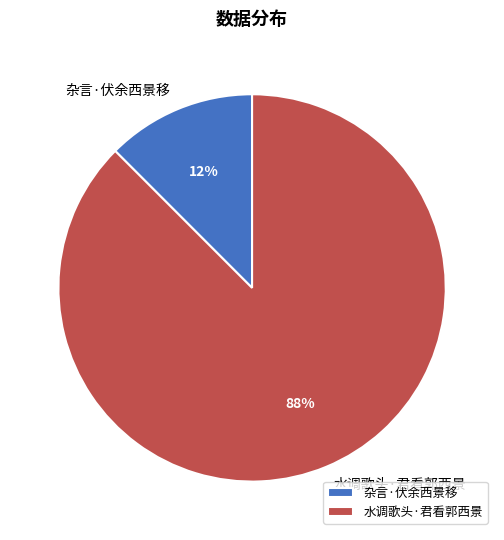

Is the sum of 杂言·伏余西景移 and 水调歌头·君看郭西景 greater than half?

Yes